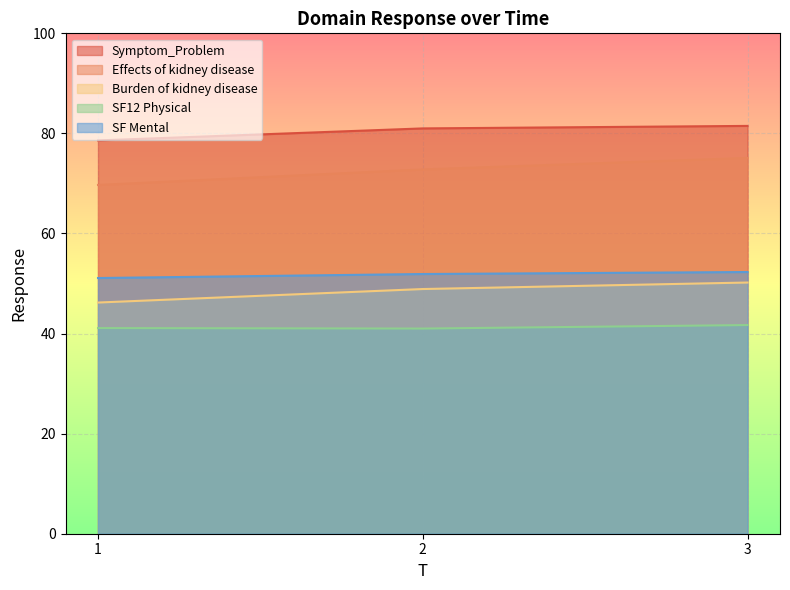

Reading left to right, extract all data points from this chart.

Symptom_Problem: 1=78.6	2=81.0	3=81.5
Effects of kidney disease: 1=69.7	2=72.8	3=75.1
Burden of kidney disease: 1=46.2	2=48.9	3=50.2
SF12 Physical: 1=41.1	2=41.0	3=41.7
SF Mental: 1=51.1	2=51.9	3=52.3